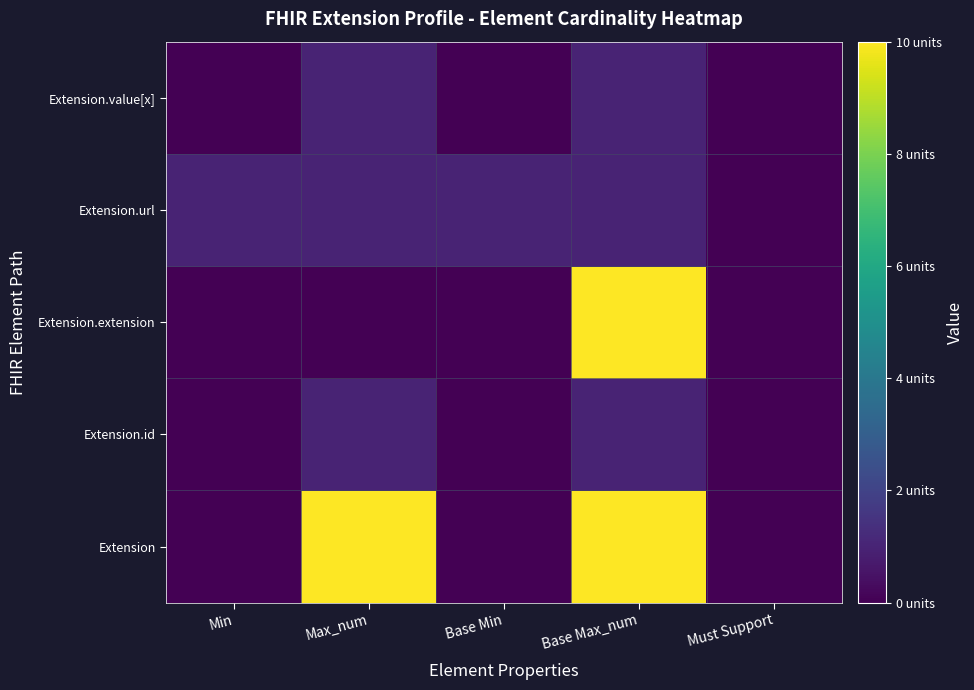

Reading right to left, what are all the values shown in this chart?

Extension: Must Support=0	Base Max_num=10	Base Min=0	Max_num=10	Min=0
Extension.id: Must Support=0	Base Max_num=1	Base Min=0	Max_num=1	Min=0
Extension.extension: Must Support=0	Base Max_num=10	Base Min=0	Max_num=0	Min=0
Extension.url: Must Support=0	Base Max_num=1	Base Min=1	Max_num=1	Min=1
Extension.value[x]: Must Support=0	Base Max_num=1	Base Min=0	Max_num=1	Min=0